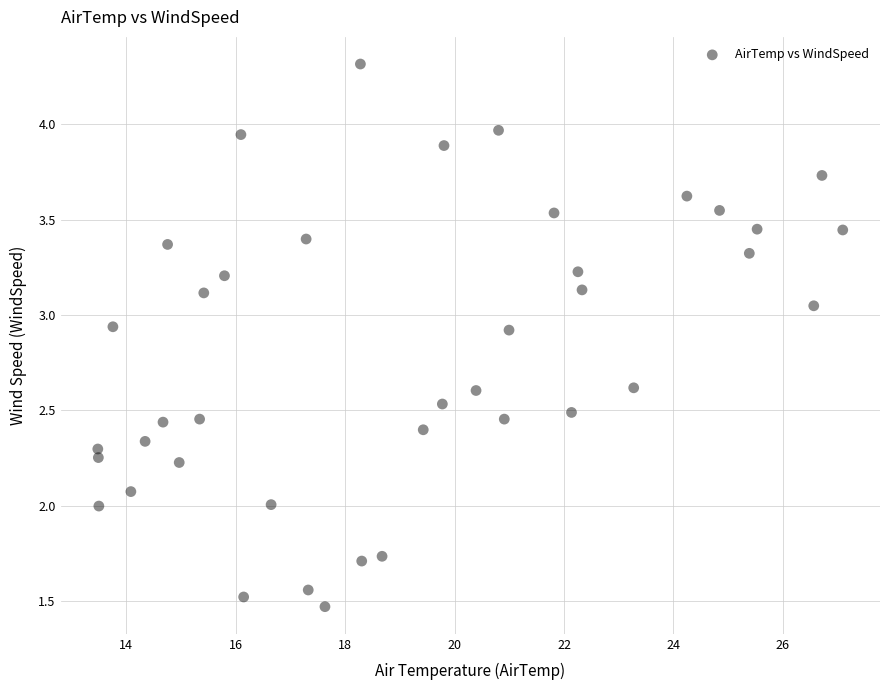

What is the range of X values (max minus min)?

13.6